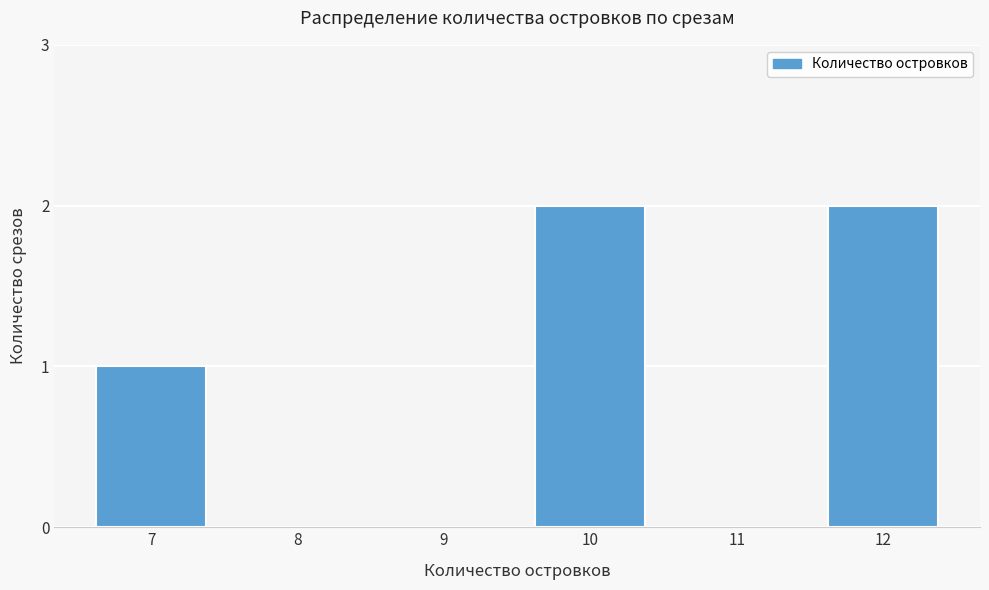

Reading left to right, transcribe all the data shown in this chart.

7=1	8=0	9=0	10=2	11=0	12=2